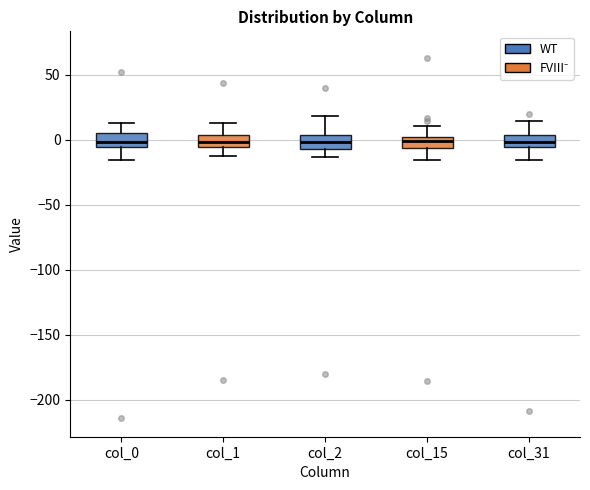

Reading left to right, read every box against the y-axis: the position of its median line, the range the box covers, and the ends of its whiskers. The values are not printed on the chart, so give them approximately, as read against the axis.

col_0: median 0, box -5 to 5, whiskers -15 to 15
col_1: median 0, box -5 to 5, whiskers -10 to 15
col_2: median 0, box -5 to 5, whiskers -15 to 20
col_15: median 0 (inside the box), box -5 to 0, whiskers -15 to 10
col_31: median 0, box -5 to 5, whiskers -15 to 15